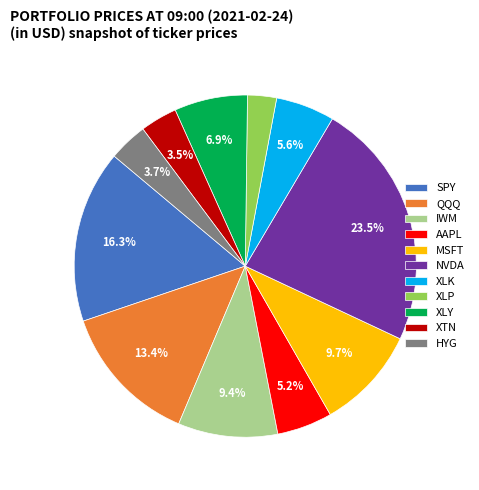

To the nearest percent, what is the difference between the largest and smallest slice percentages?

21%